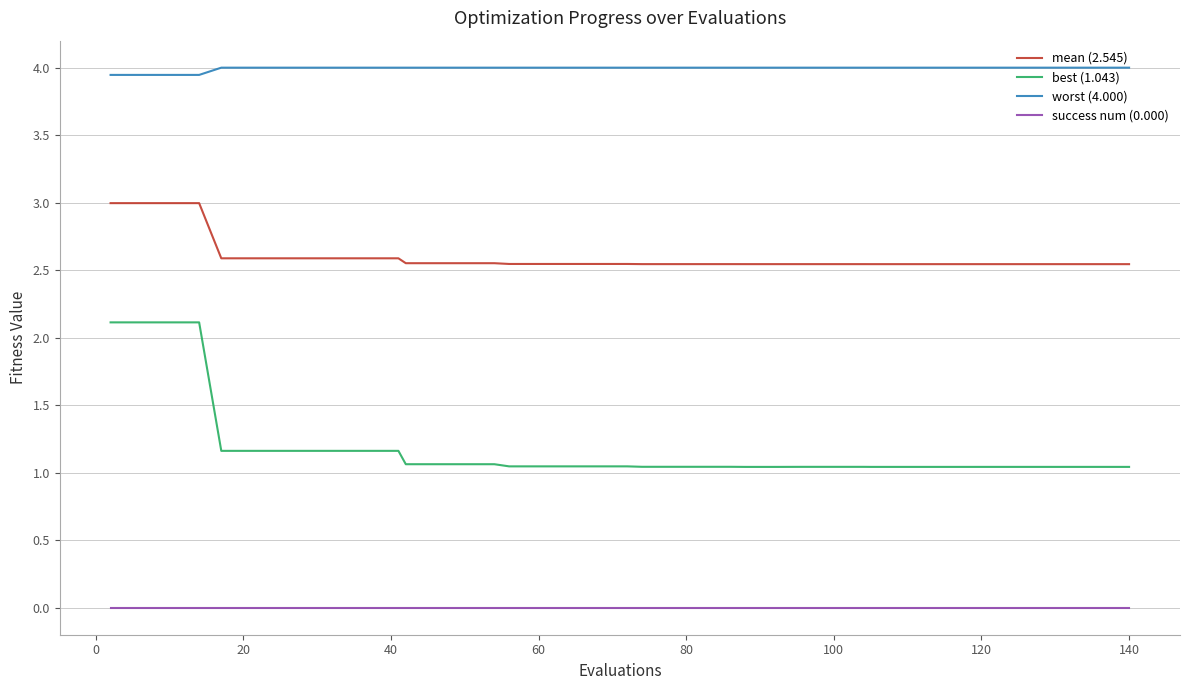

What is the greatest value displayed?

4.0